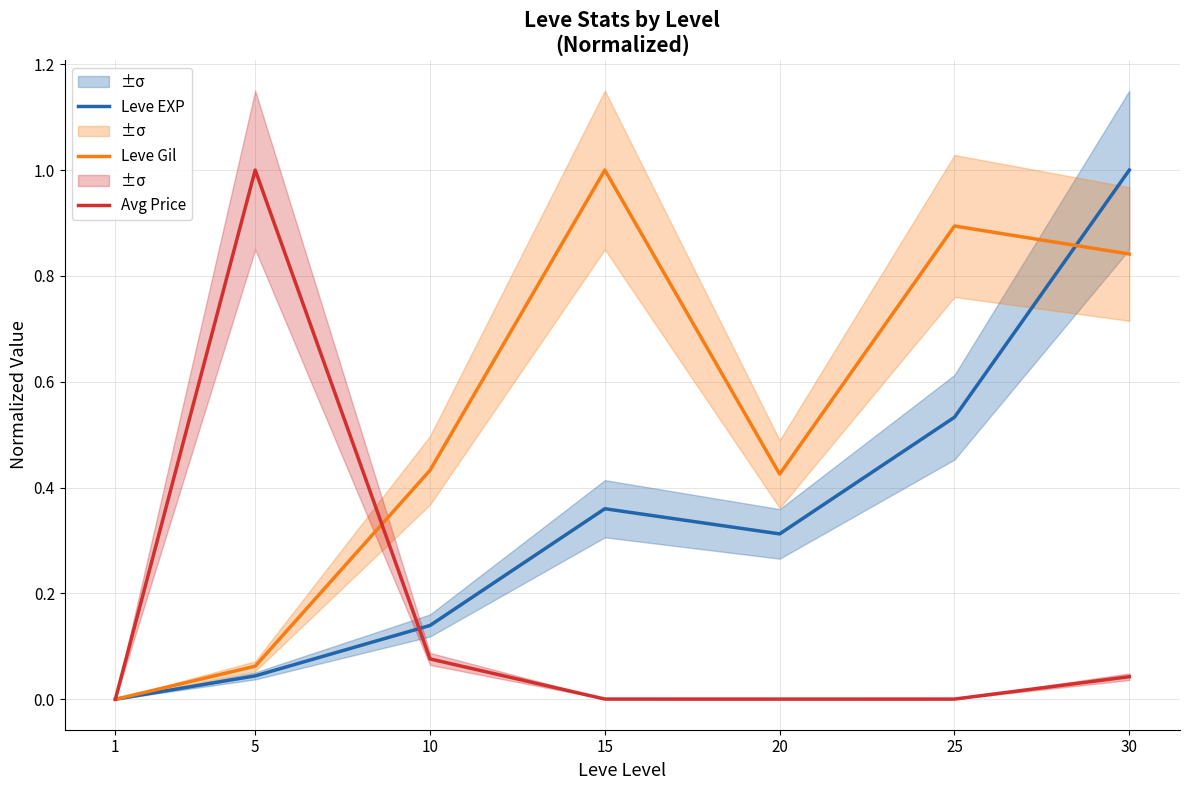

In Avg Price, how many points are lower than both neighbors (excluding endpoints)?

1